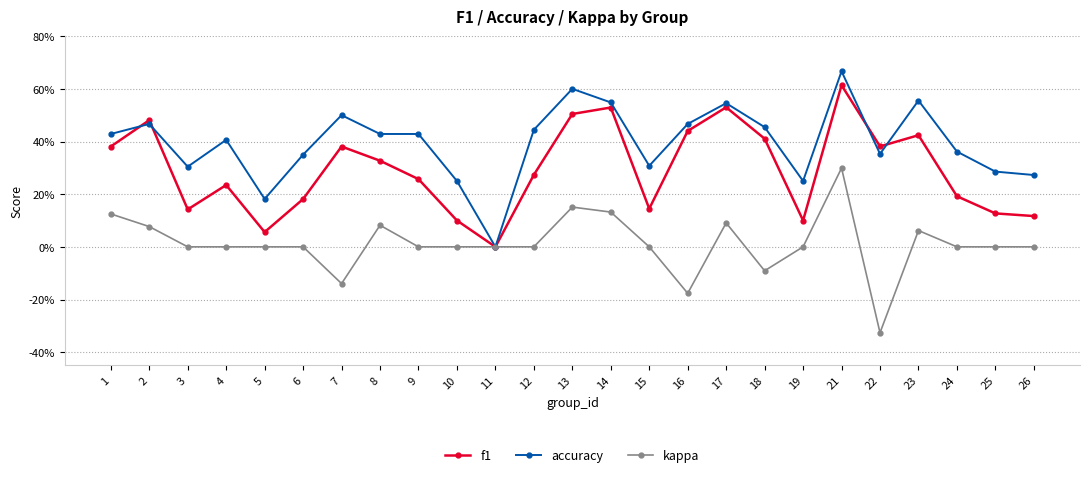

What are all the series names shown in the legend?

f1, accuracy, kappa